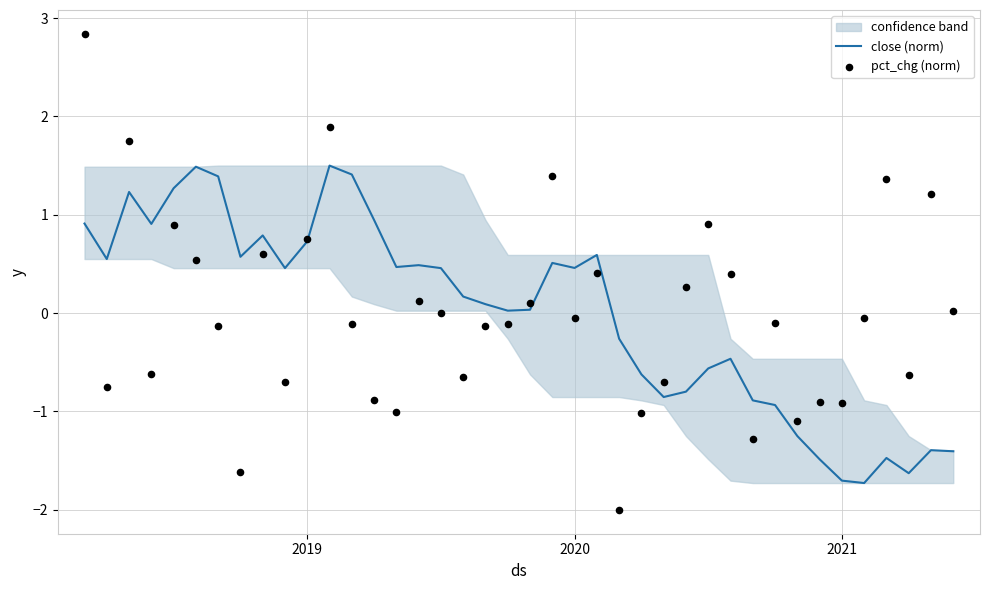

Which series contains the highest Y value?

pct_chg (norm)